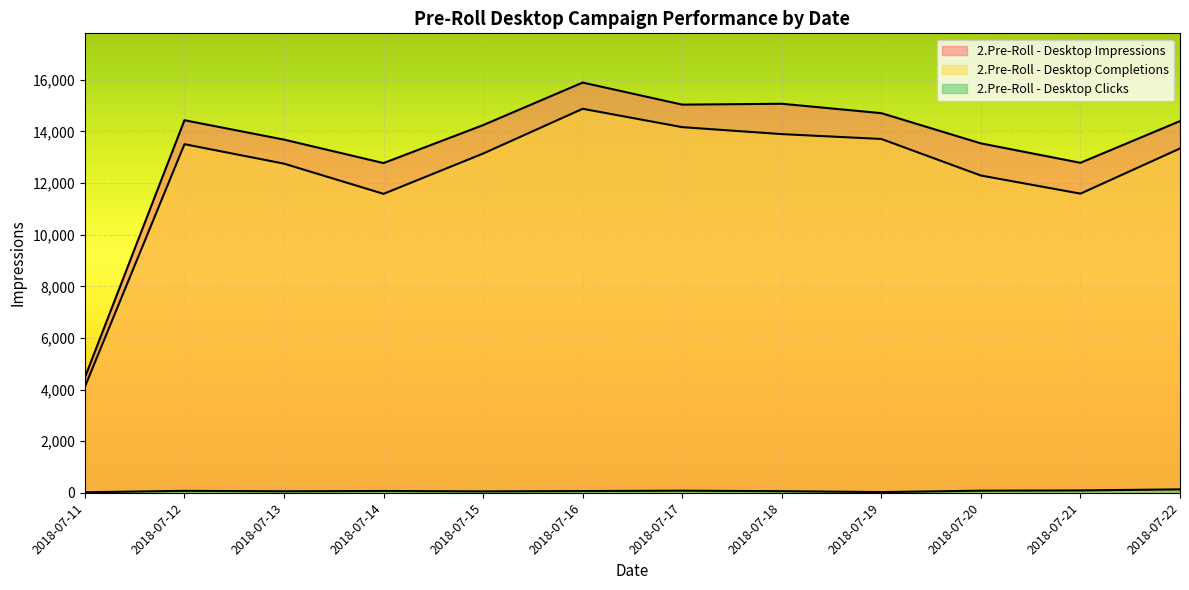

Approximately how many times larger is the value at 2018-07-11 compared to 2018-07-21?

0.3